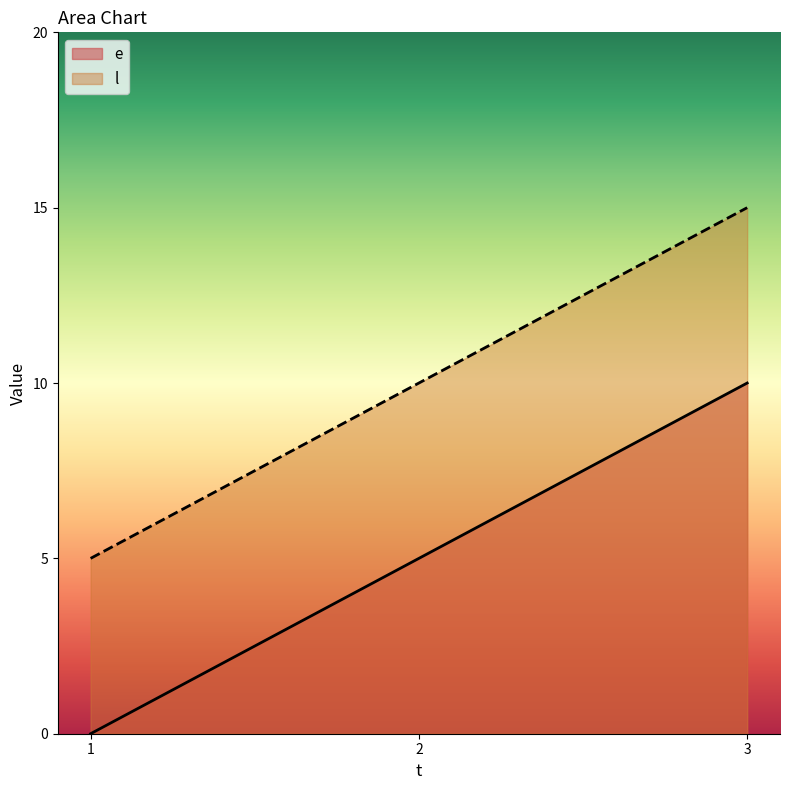

Which category has the lowest value in the l series?

1